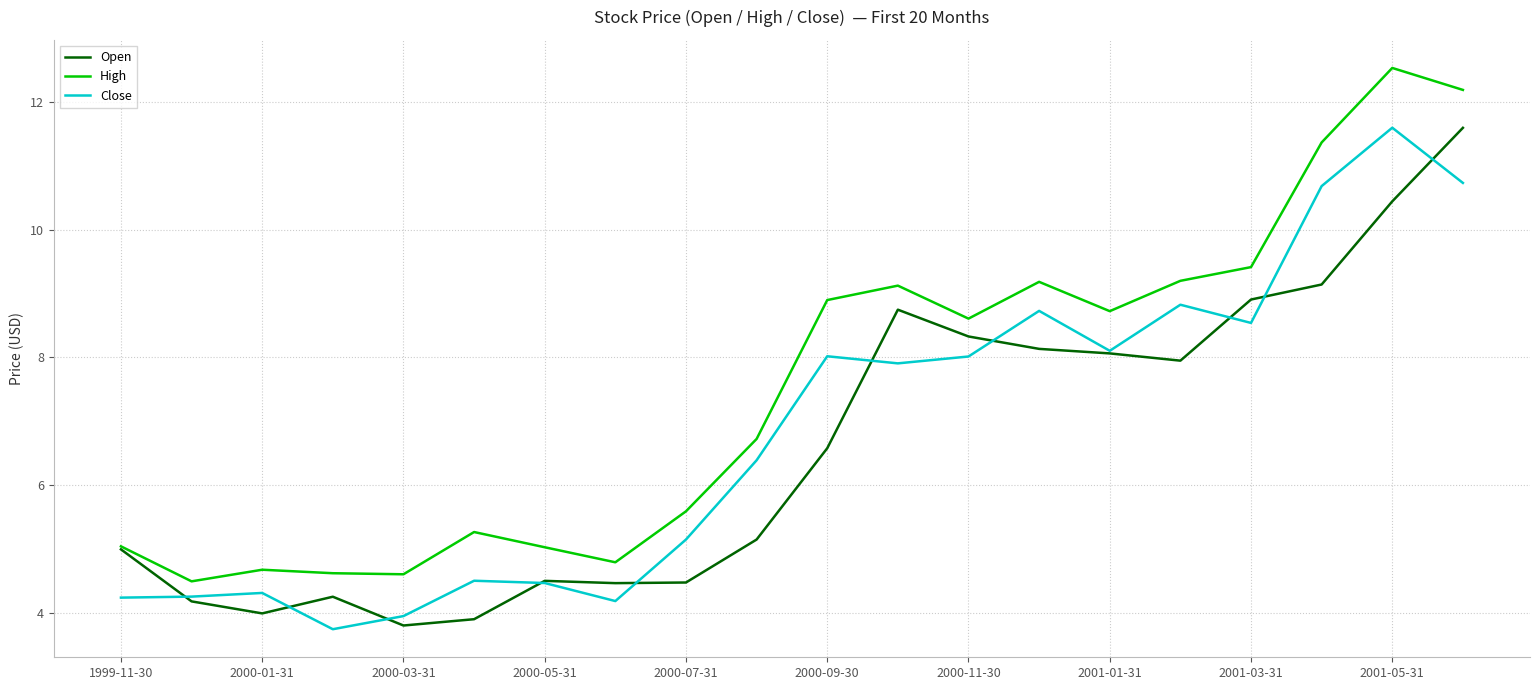

Which series has the largest total across all categories?

High